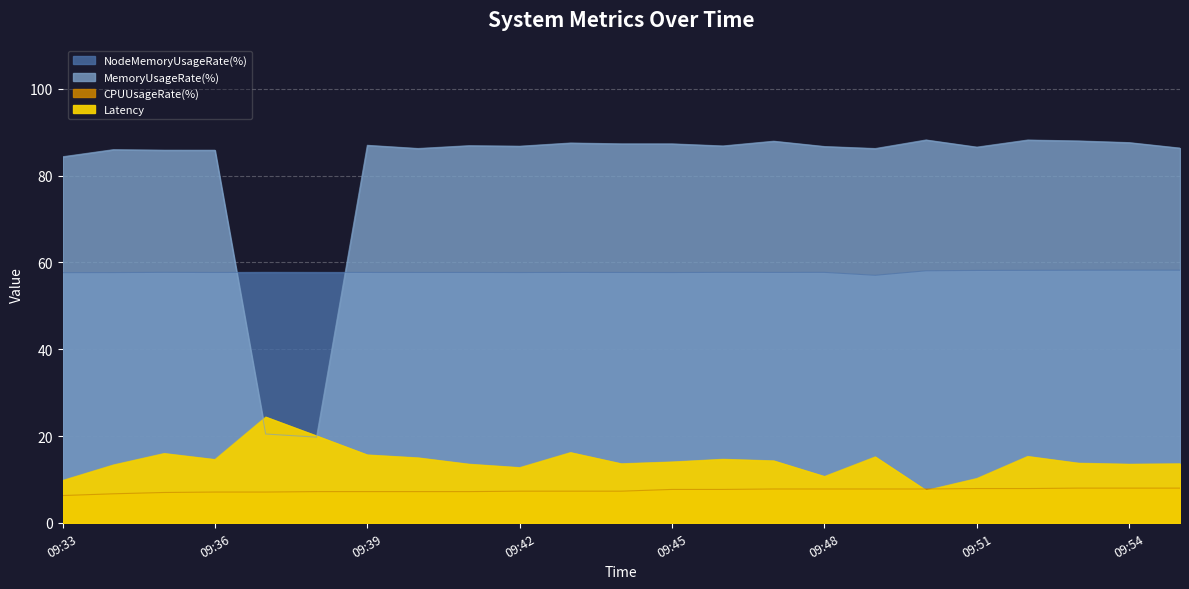

How many lines are shown in the chart?

4